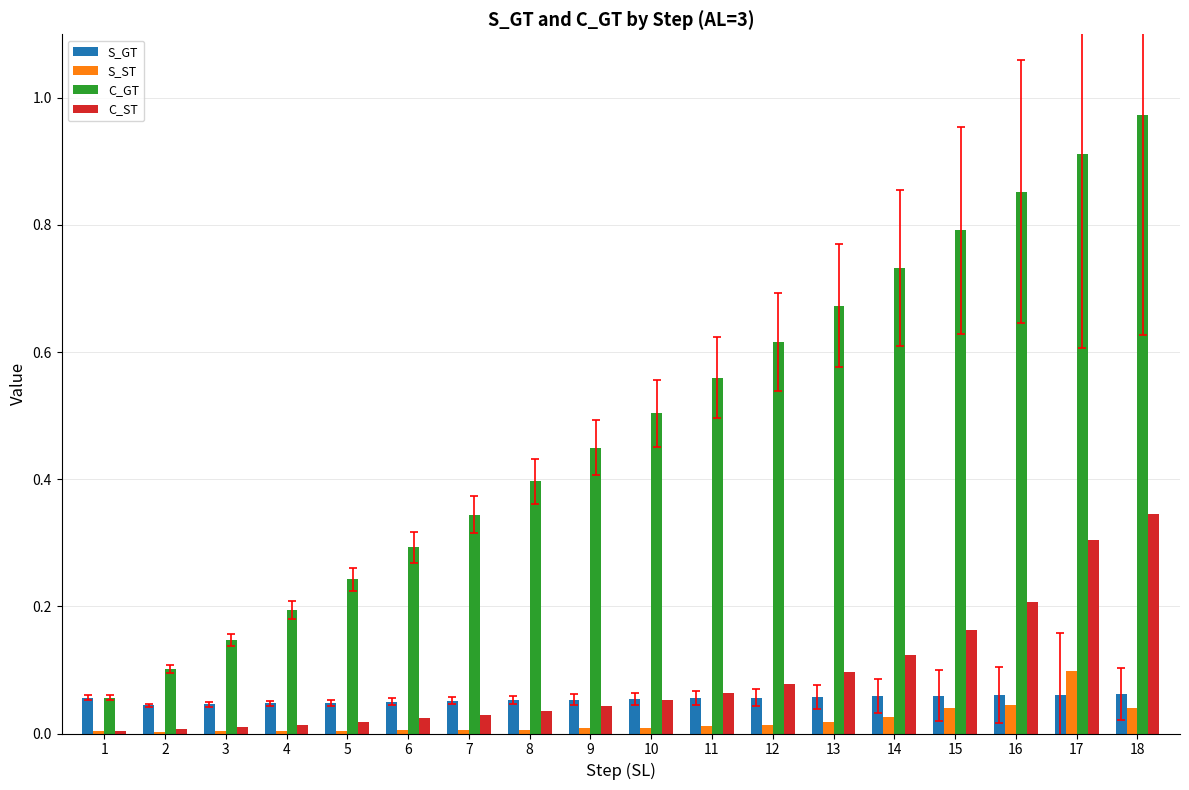

Are the bars horizontal?

No